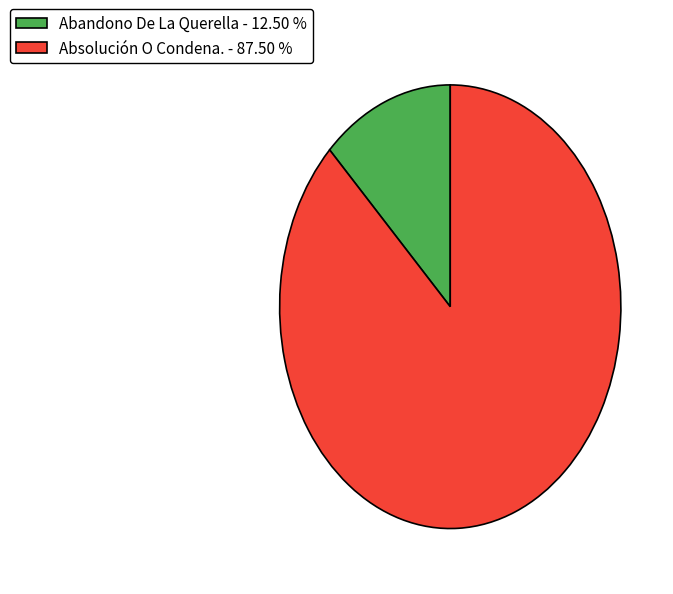

How many slices are in this pie chart?

2